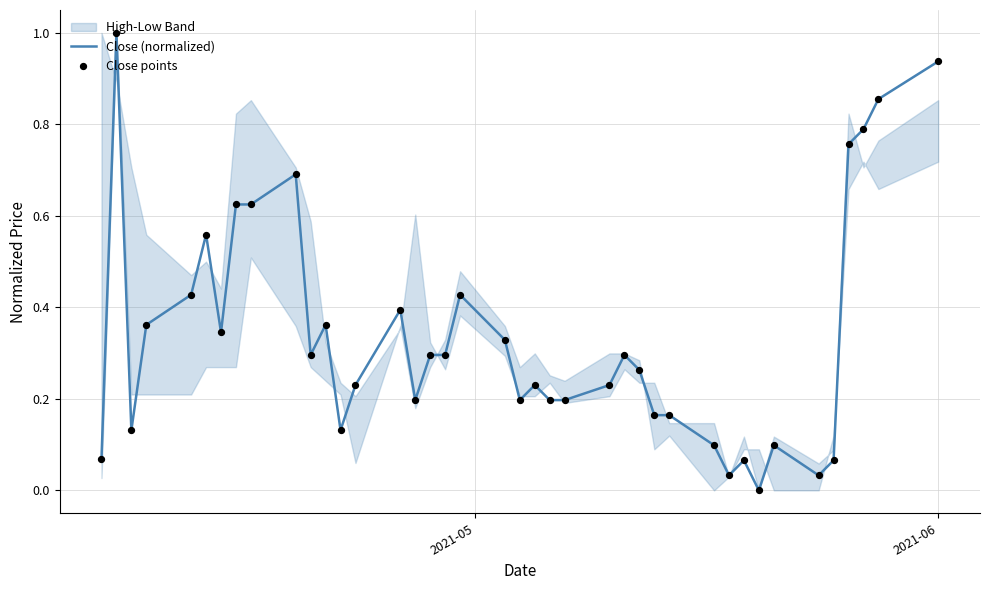

Which series reaches the maximum Y coordinate?

Close (normalized)